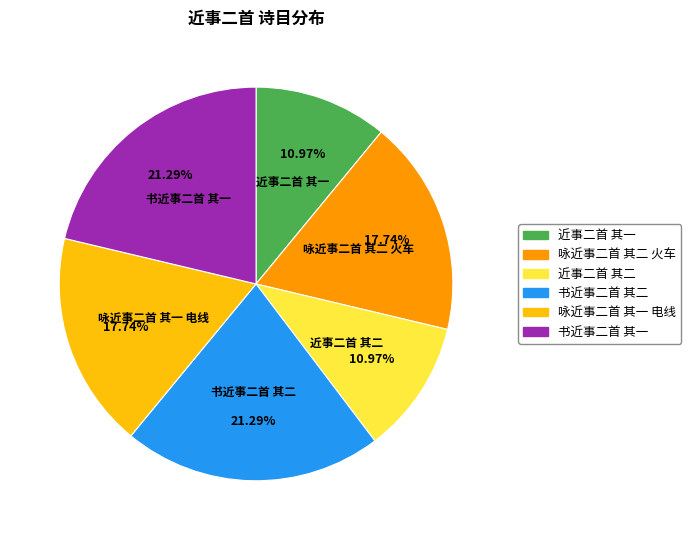

Does 近事二首 其二 account for over 50% of the chart?

No